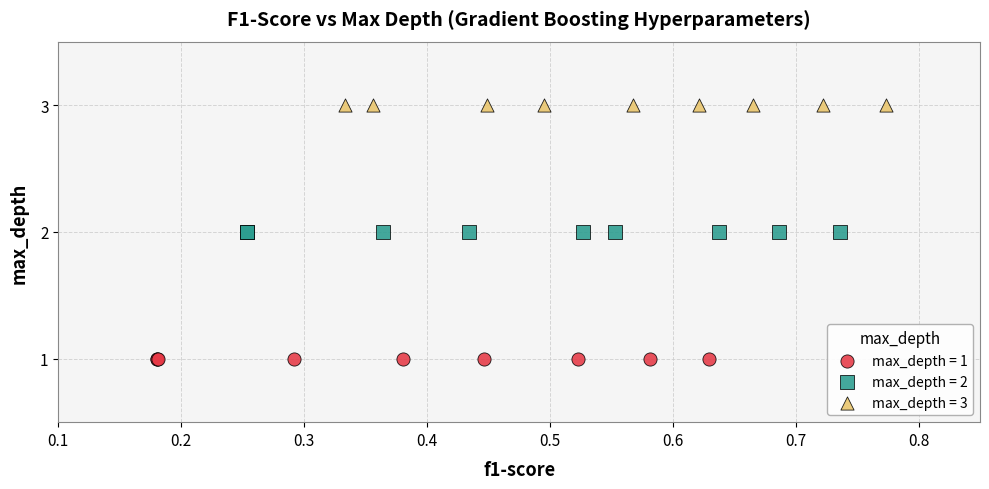

What are all the series names shown in the legend?

max_depth = 1, max_depth = 2, max_depth = 3